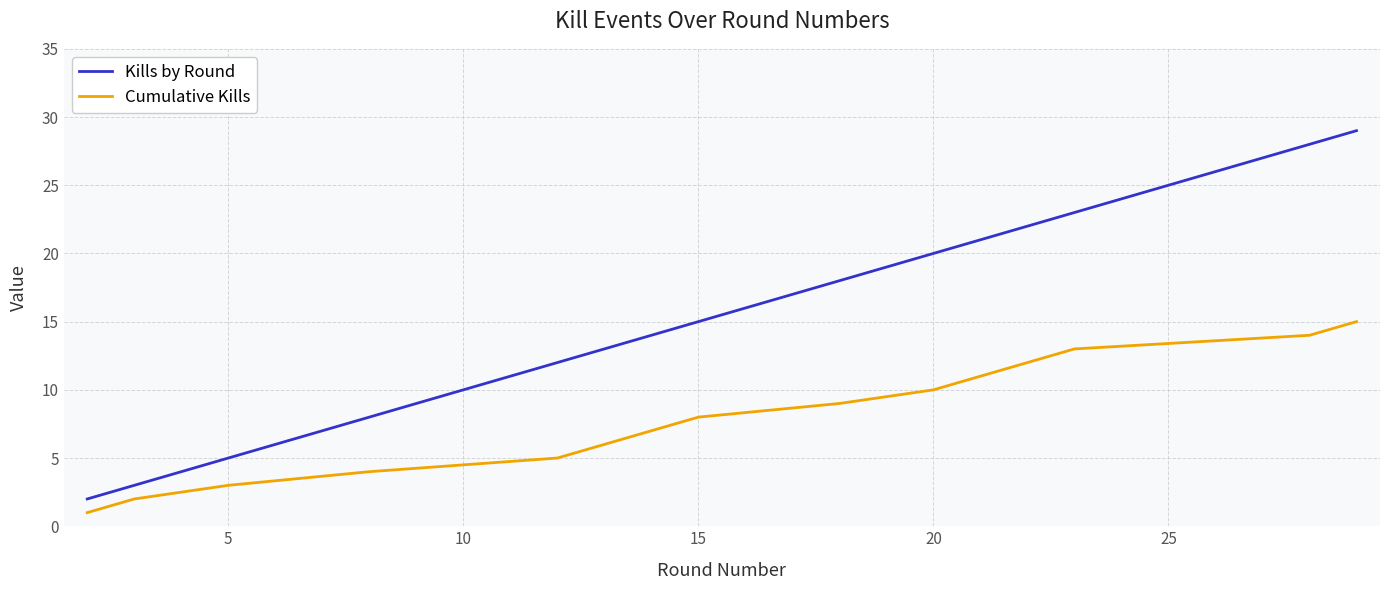

True or false: Kills by Round and Cumulative Kills intersect in this chart.

False